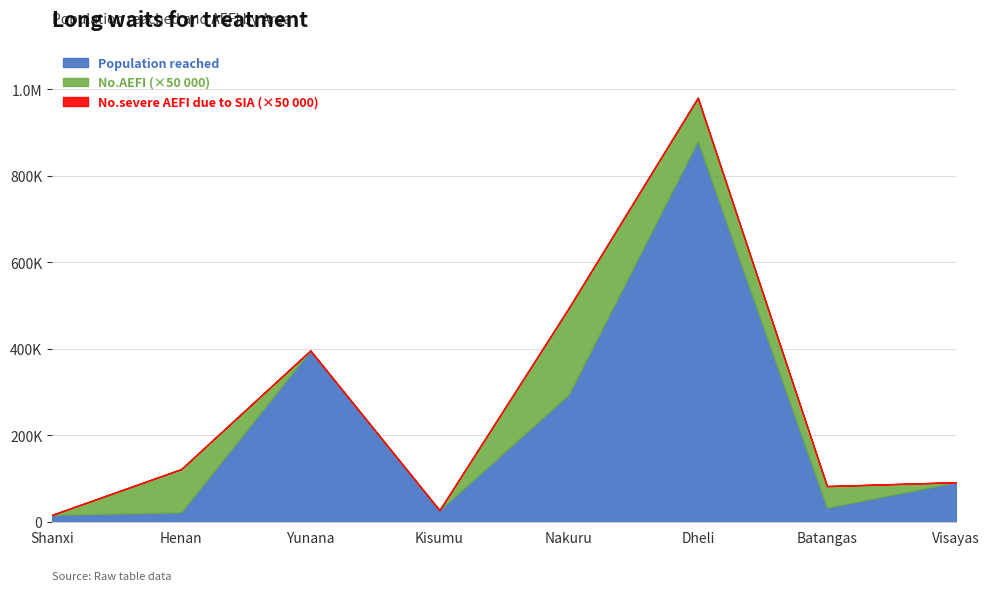

List the labels in order of No.AEFI value, largest first.

Nakuru, Henan, Dheli, Batangas, Shanxi, Yunana, Kisumu, Visayas